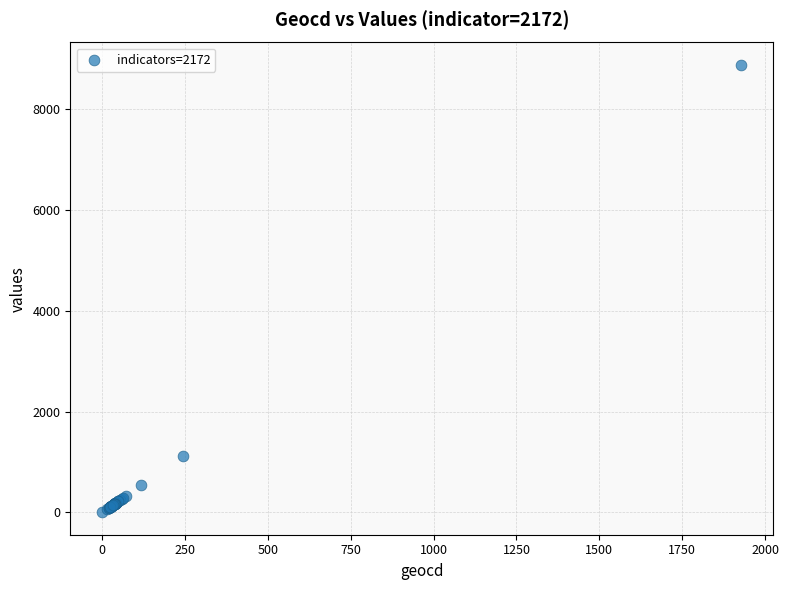

What Y value in the scatter plot is closest to 4440?

1118